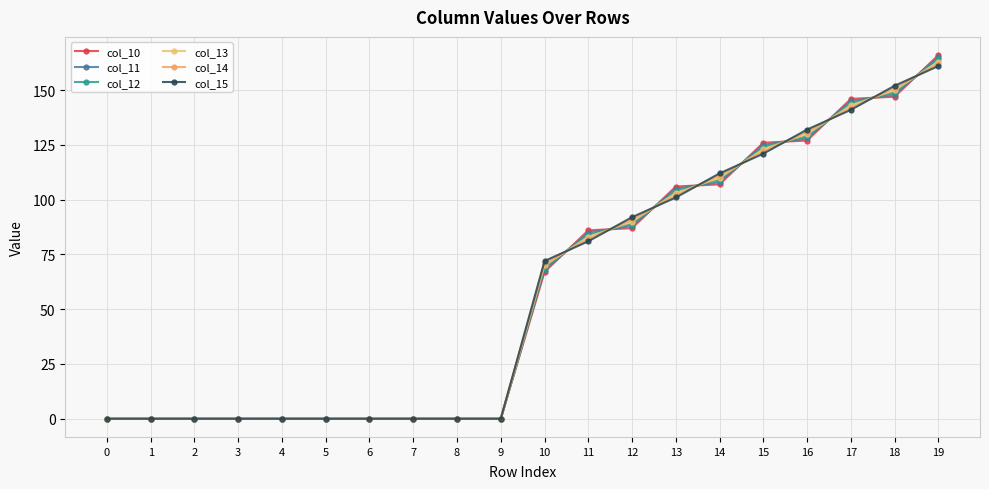

Does the chart display data point markers on the line(s)?

Yes